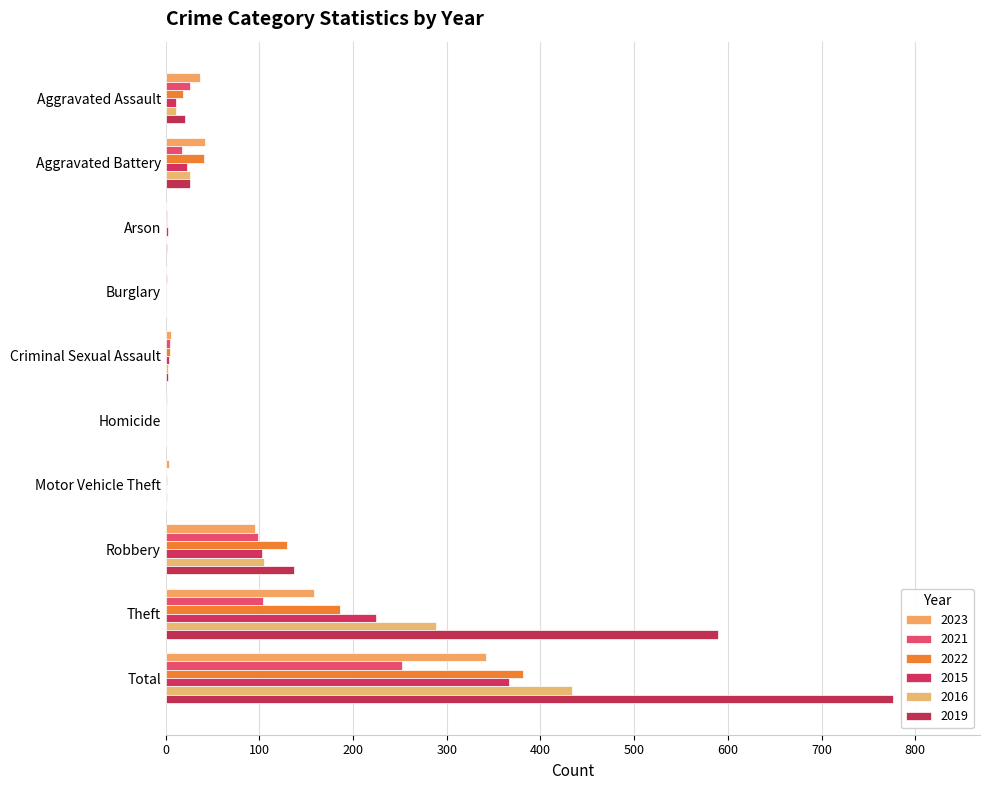

Reading left to right, what are all the values shown in this chart?

2023: Aggravated Assault=37	Aggravated Battery=42	Arson=0	Burglary=0	Criminal Sexual Assault=6	Homicide=1	Motor Vehicle Theft=3	Robbery=95	Theft=158	Total=342
2021: Aggravated Assault=26	Aggravated Battery=17	Arson=1	Burglary=1	Criminal Sexual Assault=5	Homicide=0	Motor Vehicle Theft=0	Robbery=98	Theft=104	Total=252
2022: Aggravated Assault=18	Aggravated Battery=41	Arson=1	Burglary=0	Criminal Sexual Assault=5	Homicide=0	Motor Vehicle Theft=1	Robbery=129	Theft=186	Total=381
2015: Aggravated Assault=11	Aggravated Battery=23	Arson=2	Burglary=0	Criminal Sexual Assault=3	Homicide=0	Motor Vehicle Theft=0	Robbery=103	Theft=224	Total=366
2016: Aggravated Assault=11	Aggravated Battery=26	Arson=0	Burglary=0	Criminal Sexual Assault=2	Homicide=0	Motor Vehicle Theft=1	Robbery=105	Theft=289	Total=434
2019: Aggravated Assault=21	Aggravated Battery=26	Arson=1	Burglary=0	Criminal Sexual Assault=2	Homicide=0	Motor Vehicle Theft=0	Robbery=137	Theft=589	Total=776